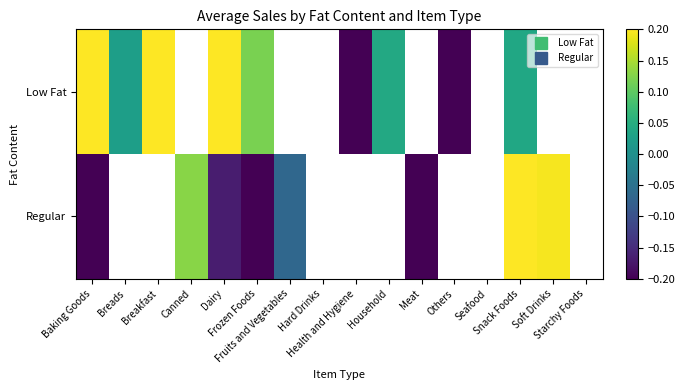

What is the greatest value displayed?

0.6